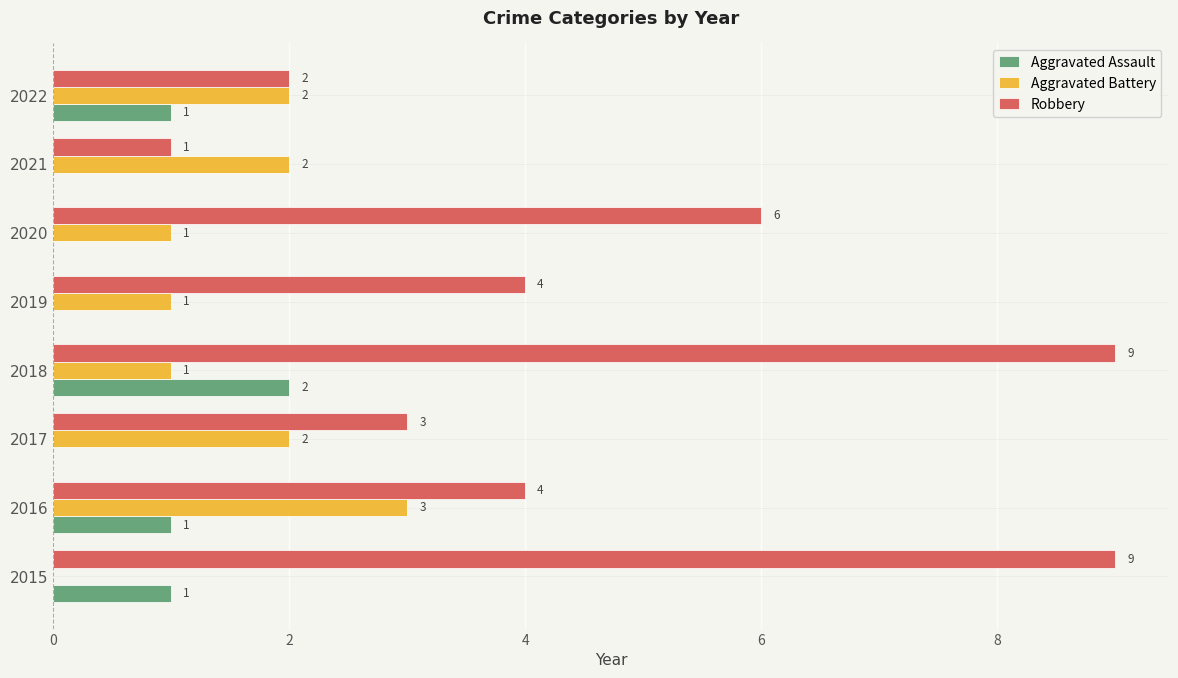

Which series has the largest total across all categories?

Robbery